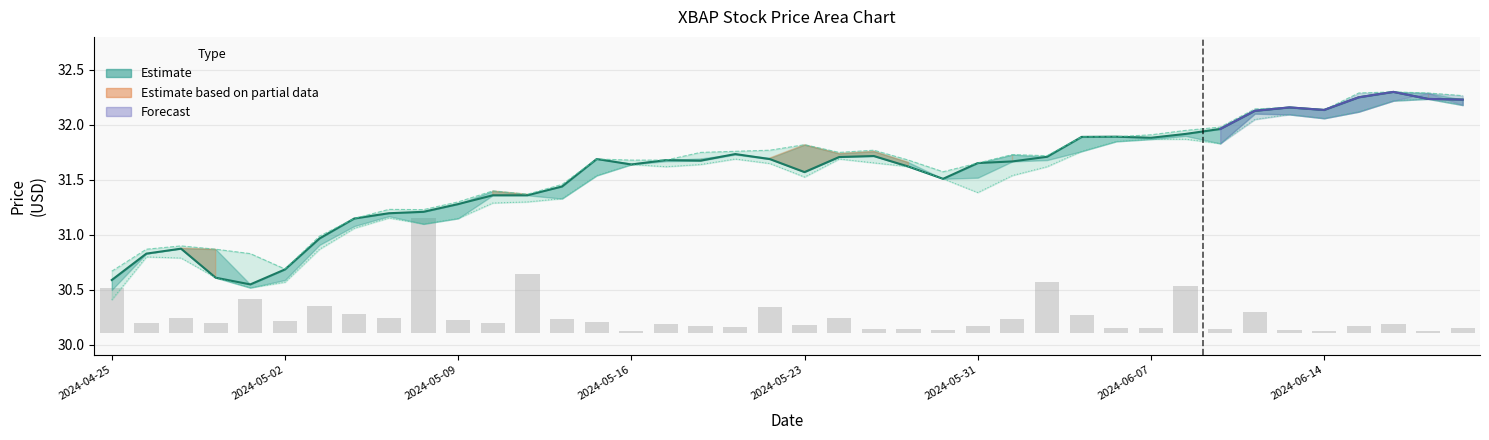

What value does the Volume series have at 33?

0.2